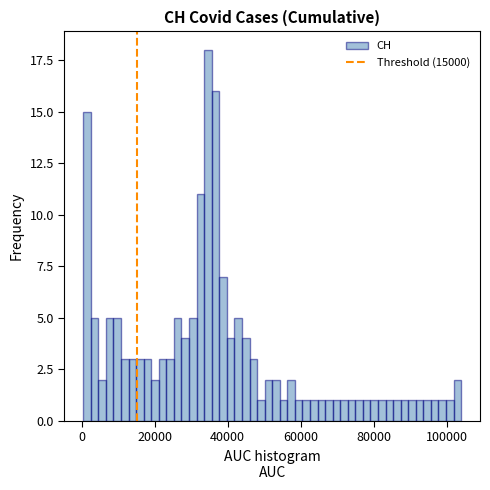

Around what value on the x-axis is the tallest bar? Give the approximate position of its centre, as read against the axis.

34000